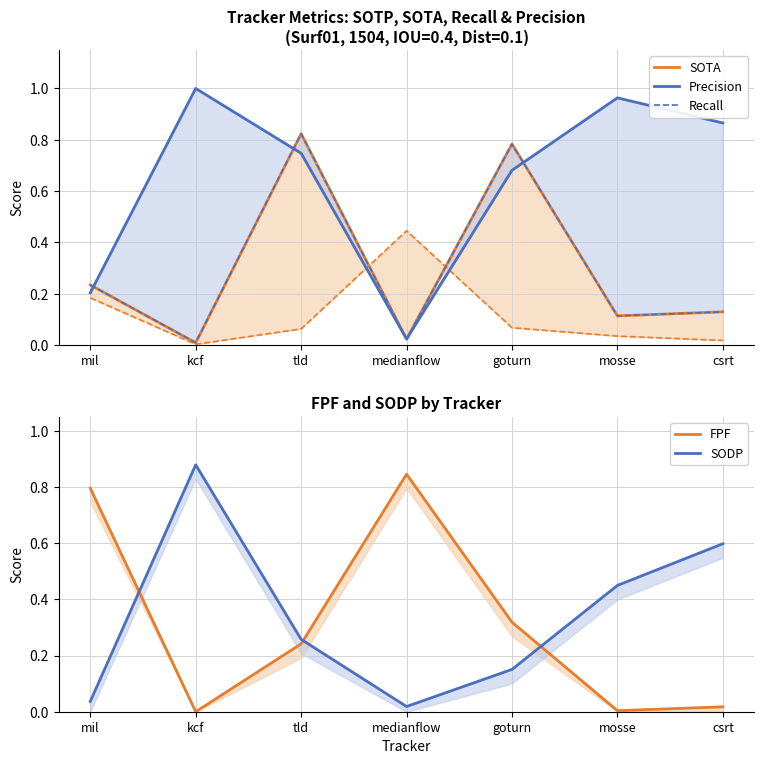

Between kcf and tld, which series saw the biggest shift?

SOTA